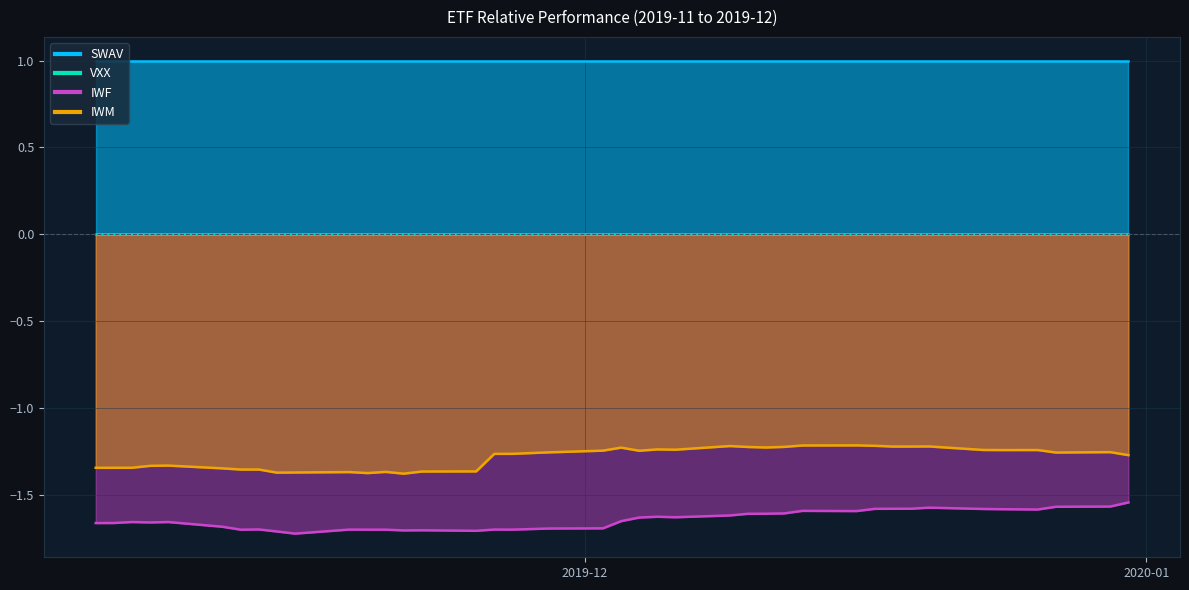

Is the value of IWF at 2019-12-02 greater than the value of IWM at 2019-11-26?

No